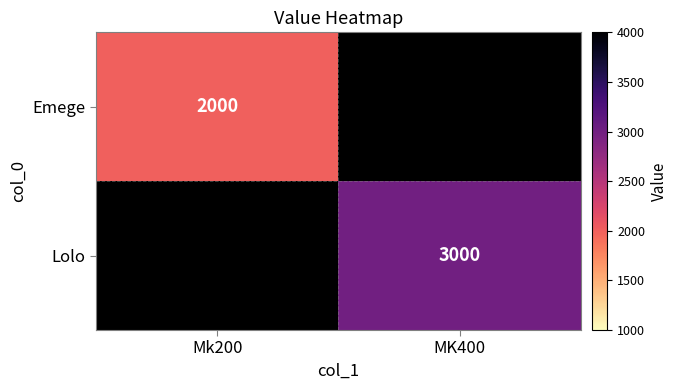

Is it true that Emege equals 2000 at Mk200?

True